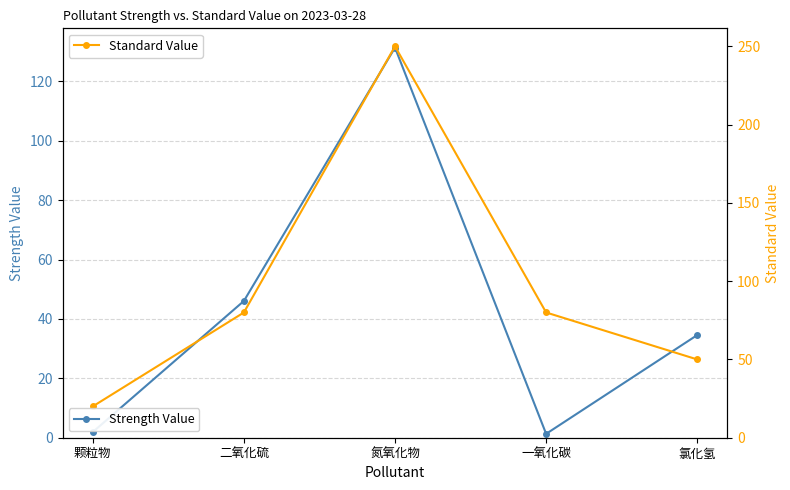

What is the label of the 4th point from the right?

二氧化硫